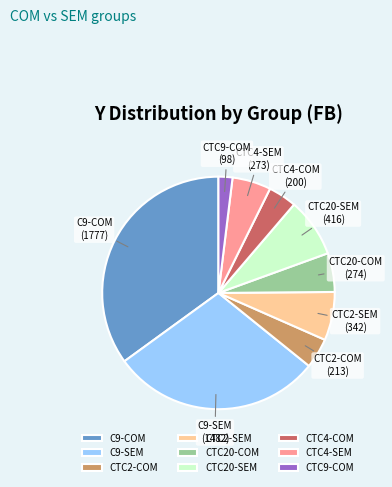

What is the ratio of the value at CTC2-COM to the value at CTC20-SEM?

0.5